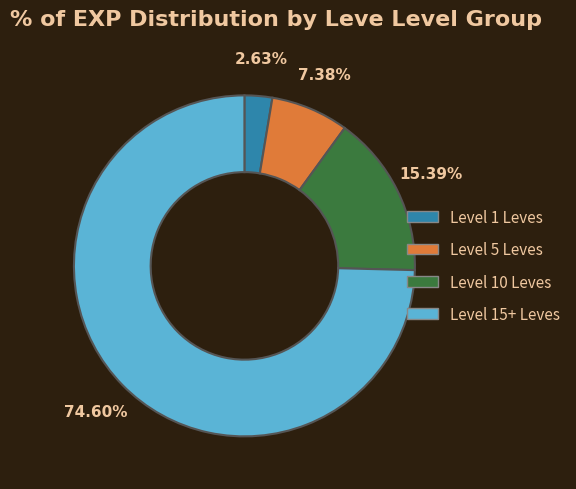

How many segments does this pie chart have?

4